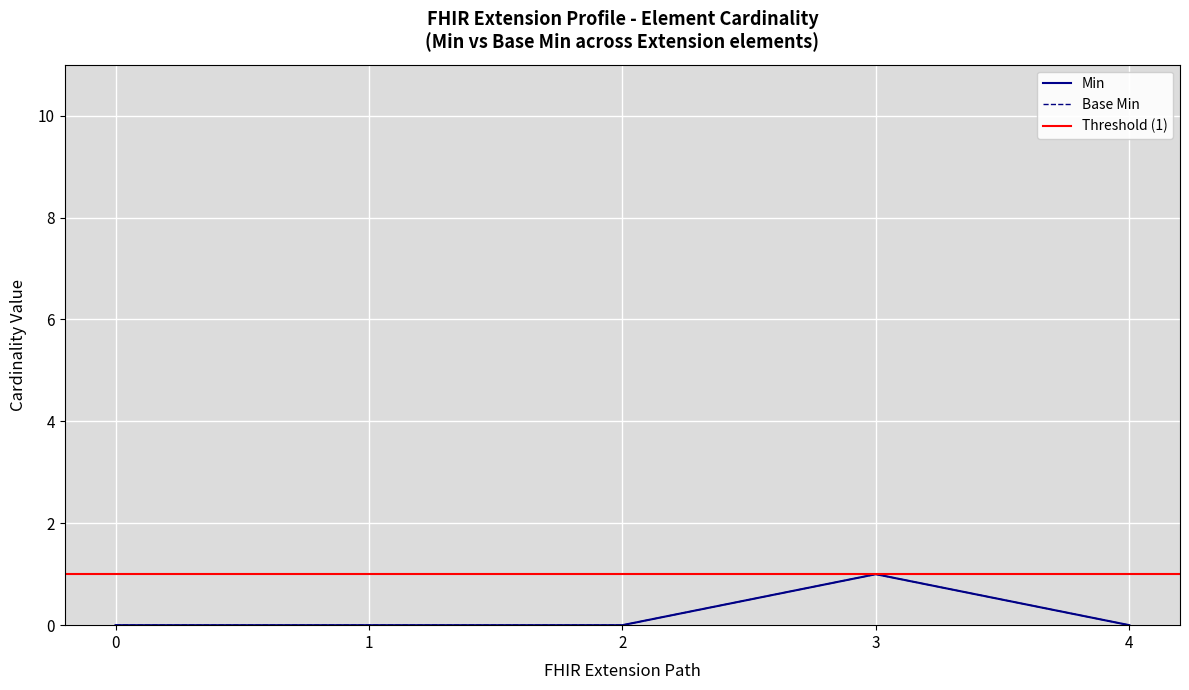

True or false: Min and Base Min cross at least once.

False